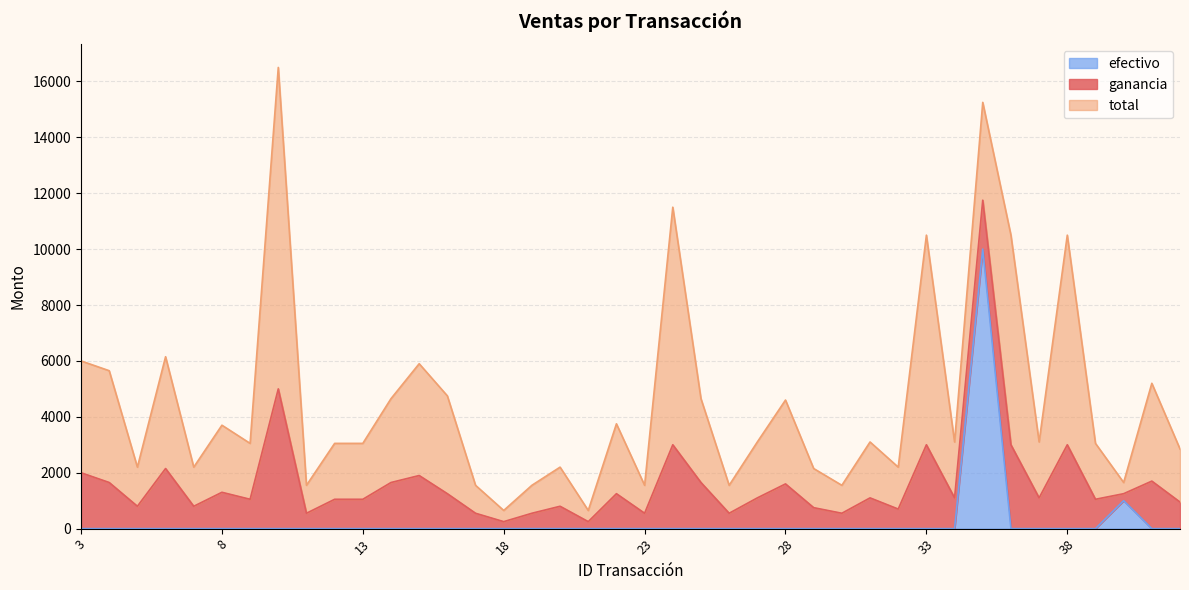

What is the total value across all series at 20?

2200